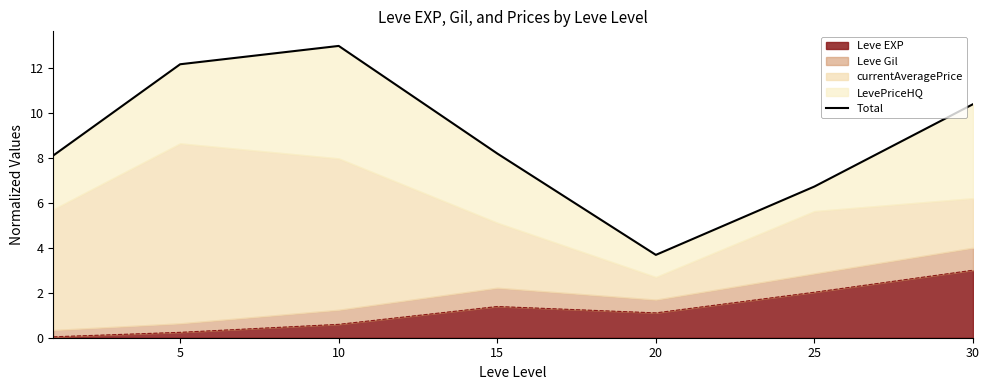

The Leve EXP series shows 1.4 at 15. True or false?

True